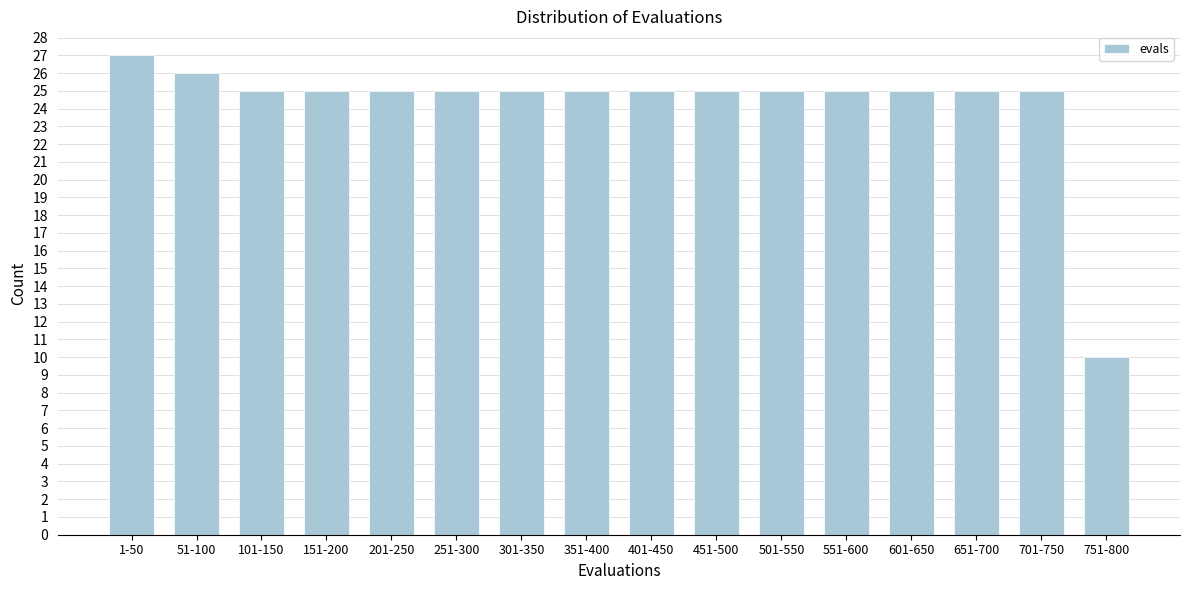

Reading left to right, transcribe all the data shown in this chart.

1-50=27	51-100=26	101-150=25	151-200=25	201-250=25	251-300=25	301-350=25	351-400=25	401-450=25	451-500=25	501-550=25	551-600=25	601-650=25	651-700=25	701-750=25	751-800=10